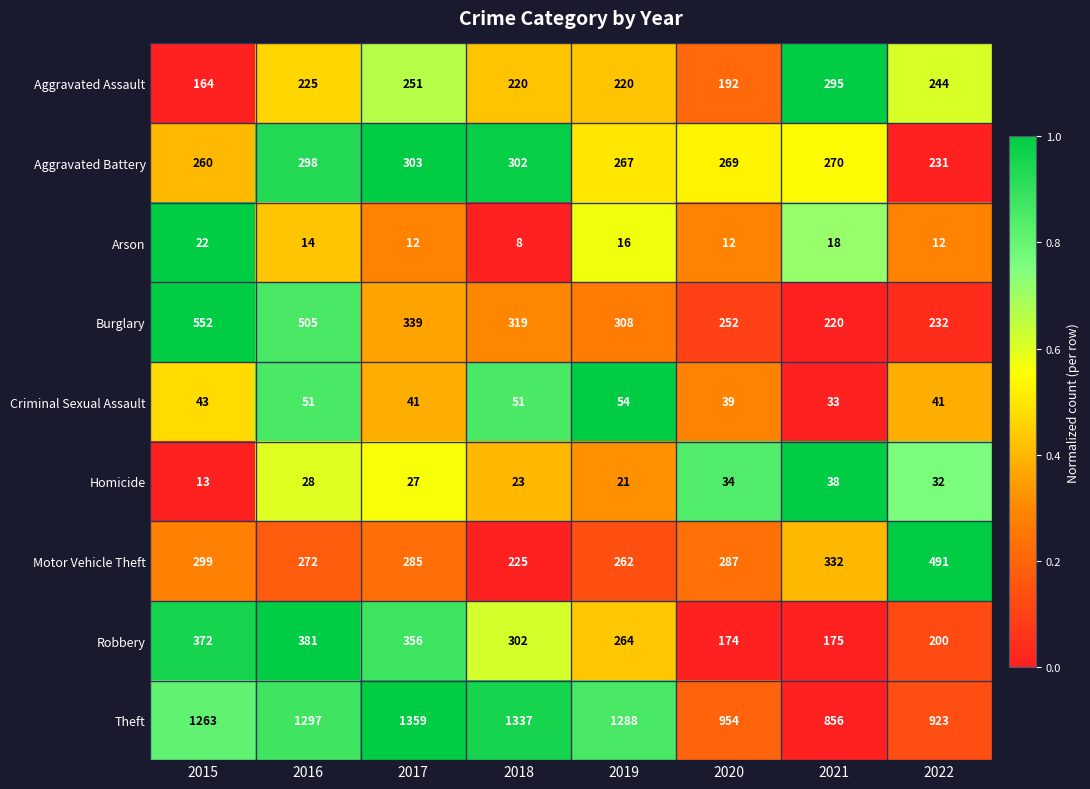

Is it true that Theft equals 1288 at 2019?

True